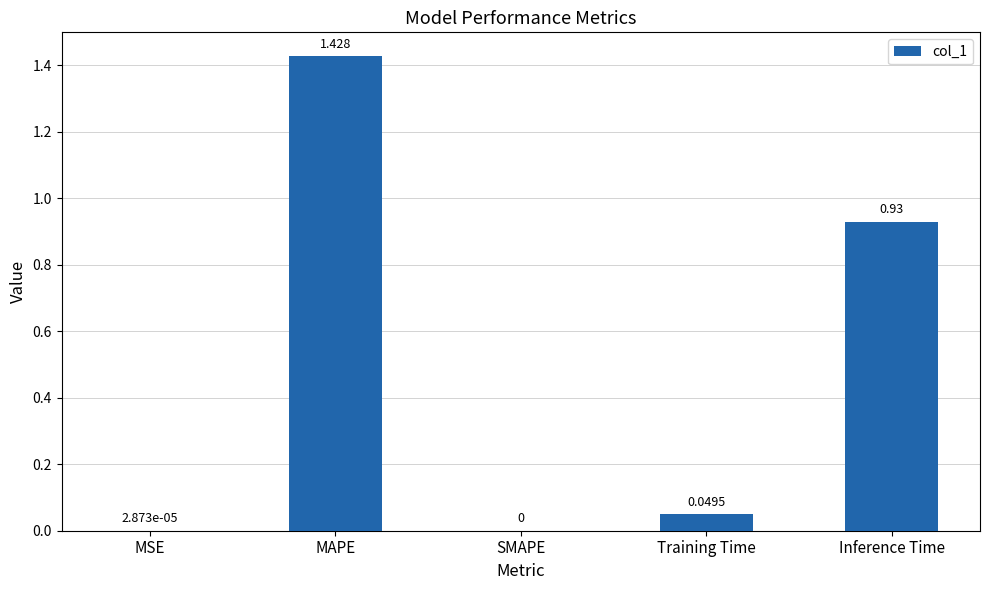

Are the bars grouped side by side (vs. stacked)?

No